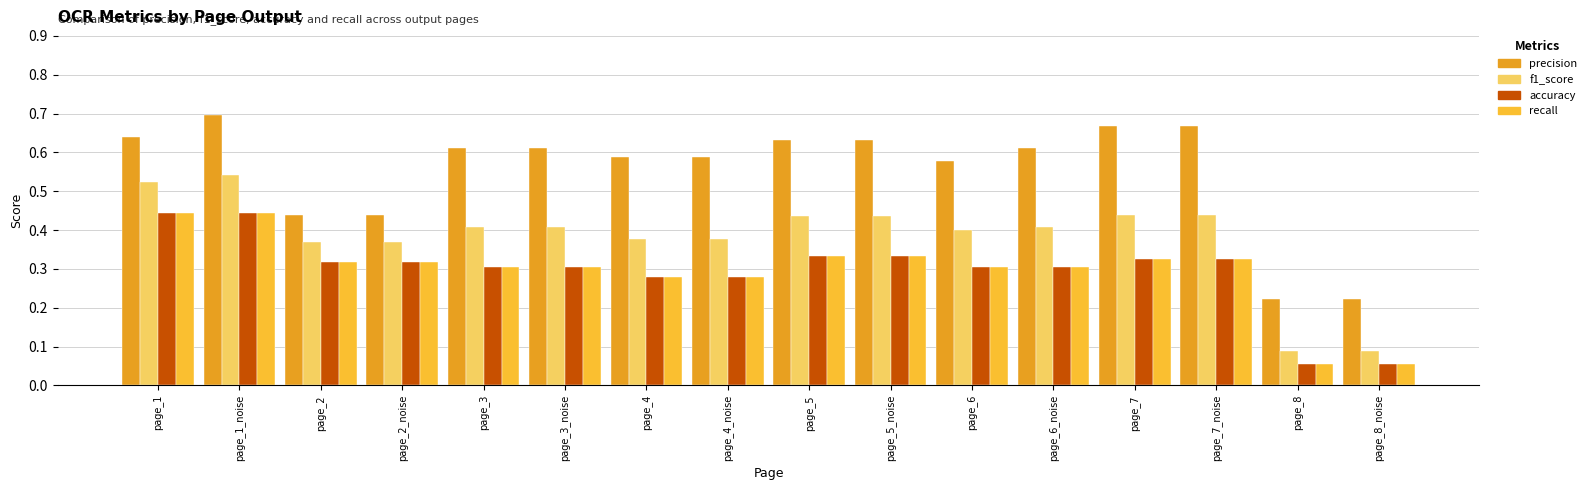

Count the number of data series in this chart.

4